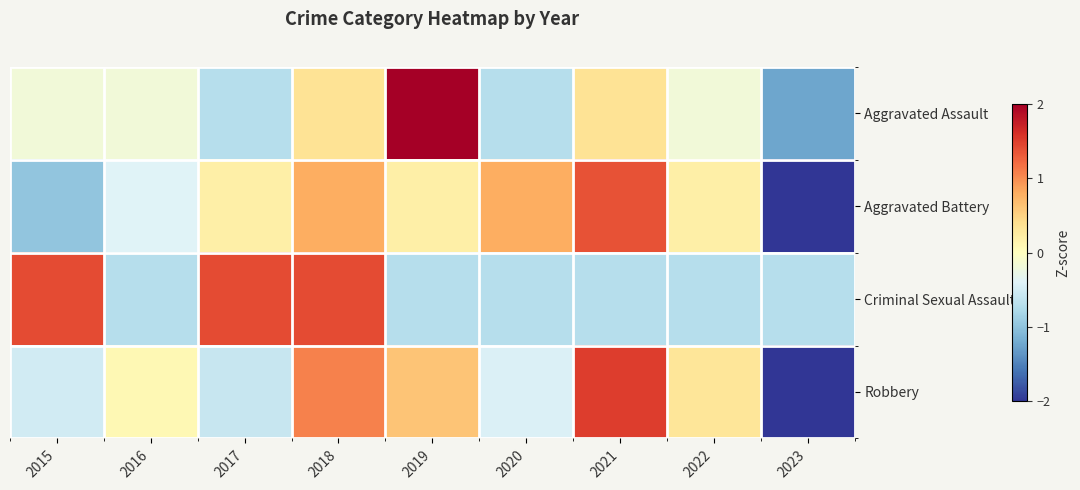

At how many categories does at least one series exceed 2?

1